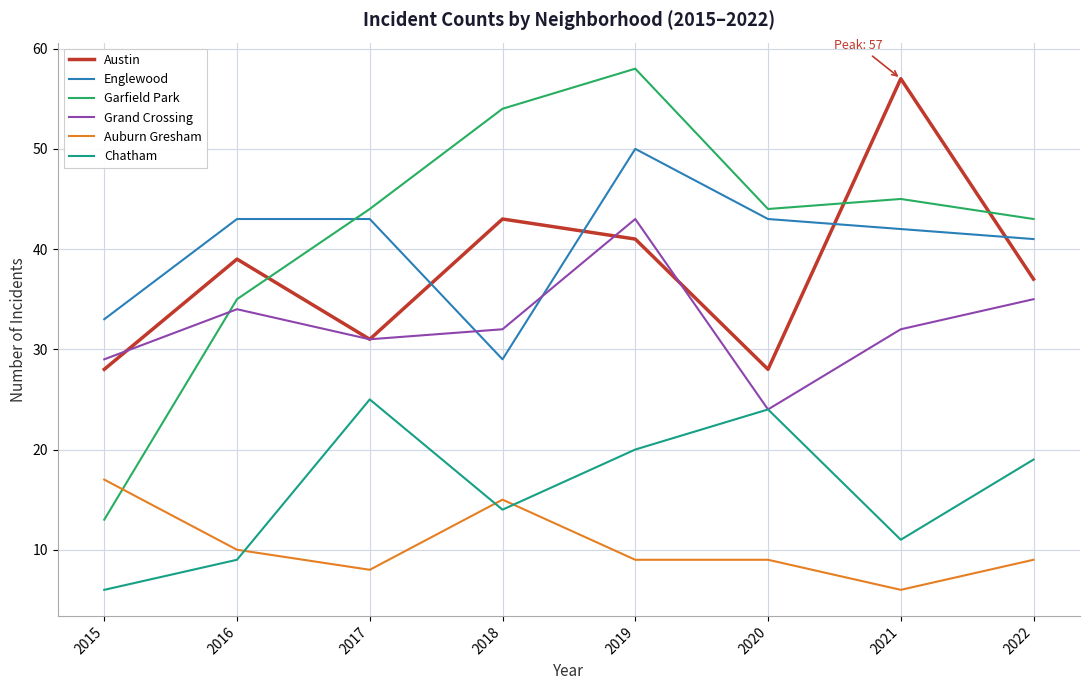

The value of Chatham at 2021 is 5. True or false?

False